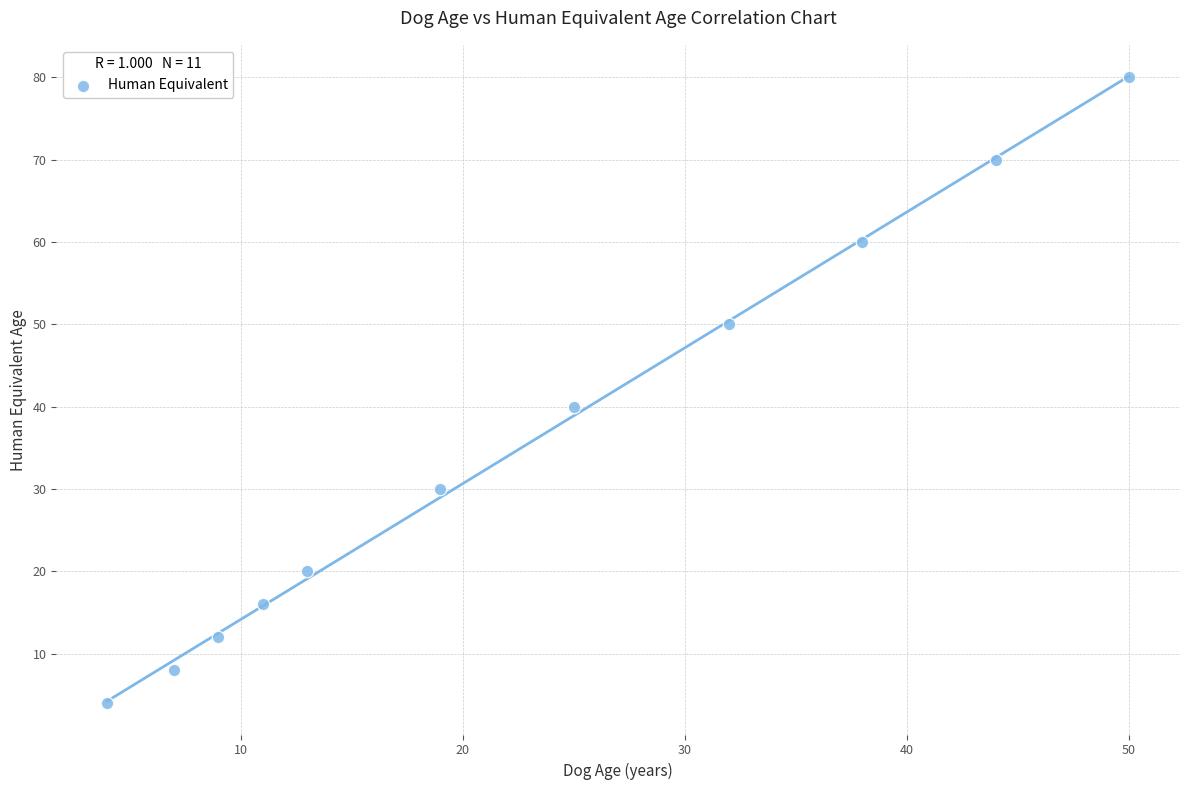

What Y value in the scatter plot is closest to 42?

40